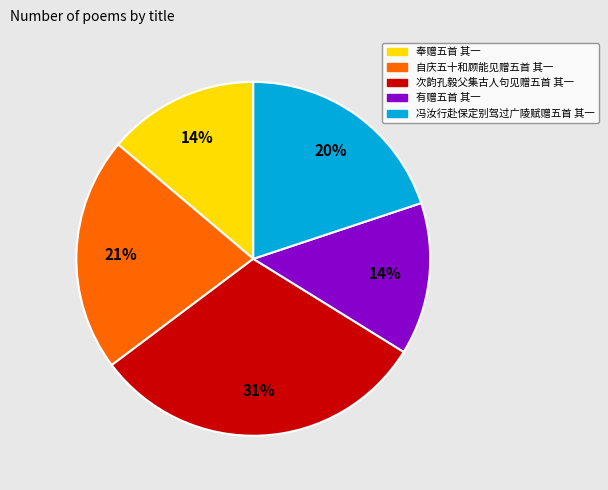

Is it true that 有赠五首 其一 is 1% of the pie?

False